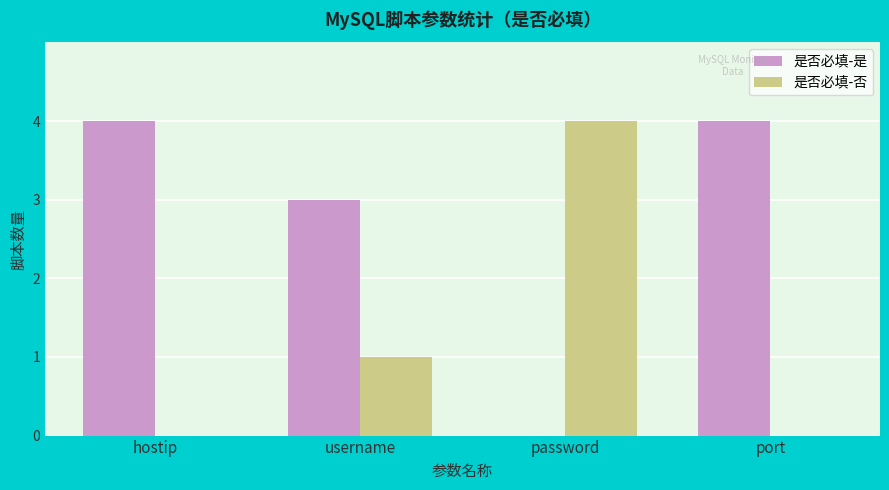

What is the sum of the 是否必填-否 values at password and username?

5